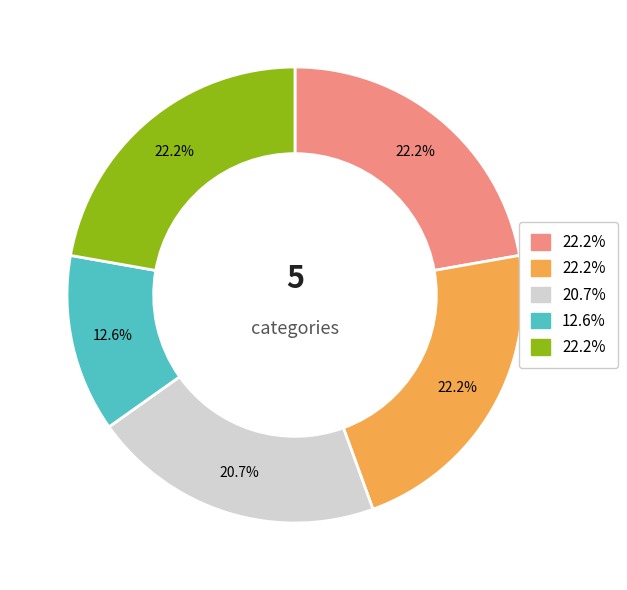

Is there any slice that represents more than half of the pie?

No